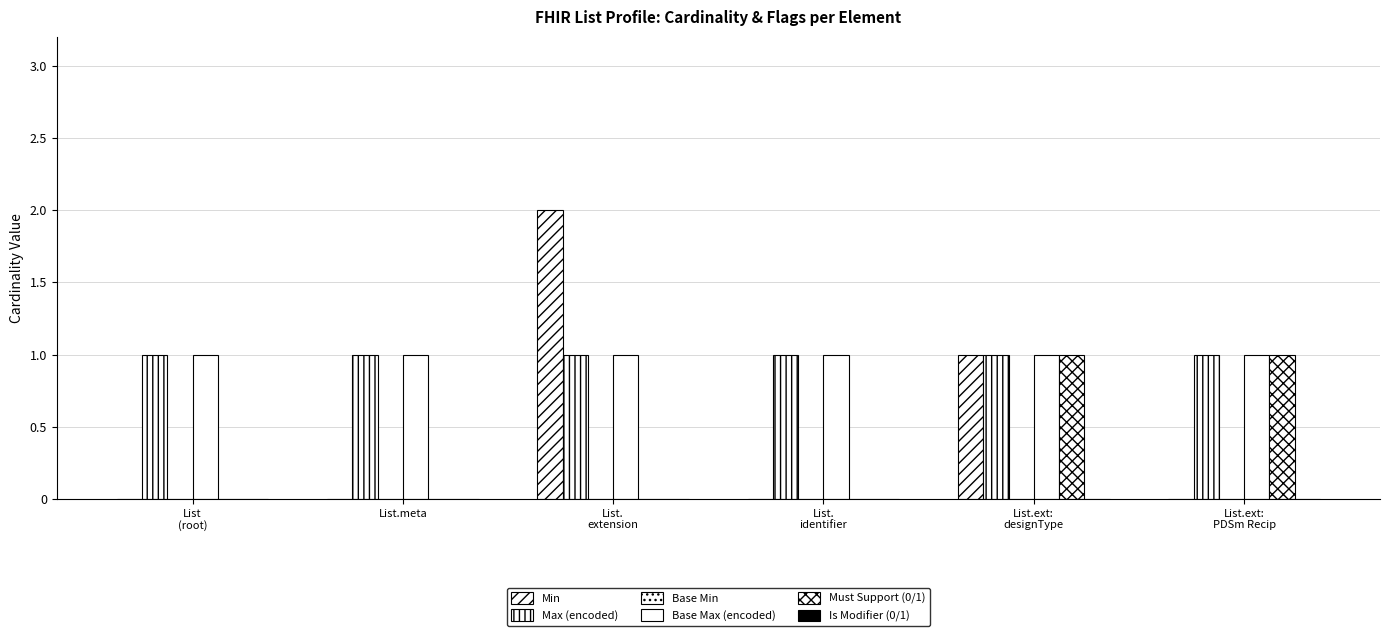

Which category has the highest value across all series?

List.
extension